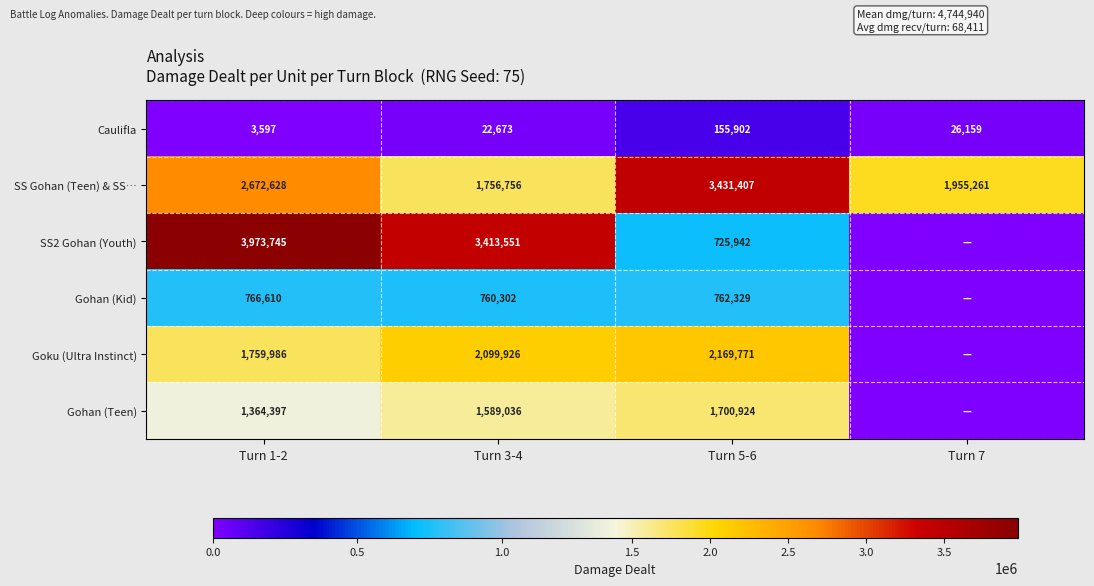

What is the difference between the highest and lowest values at Turn 1-2?

3970148